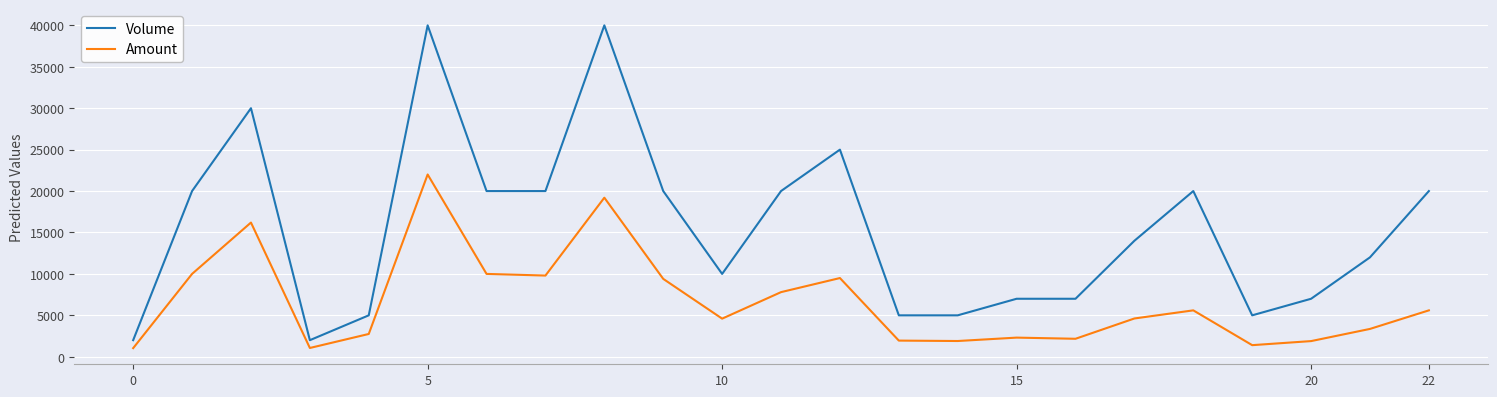

What is the maximum value shown in the chart?

40000